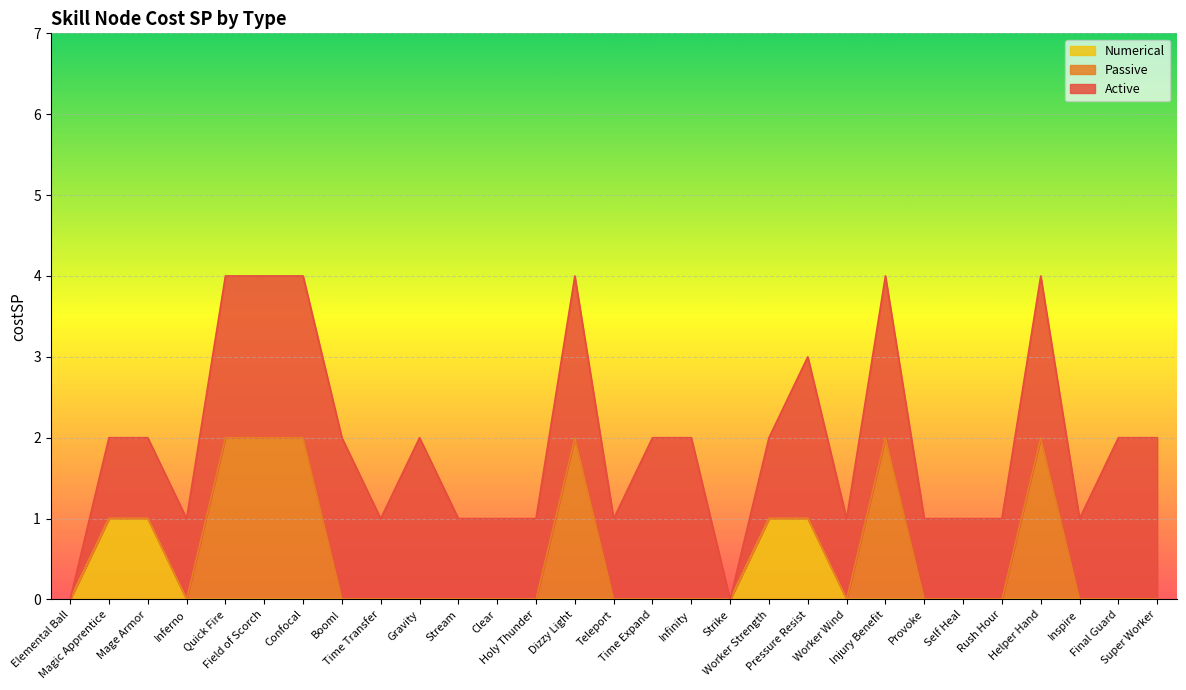

How many Active values are between 1 and 2?

27